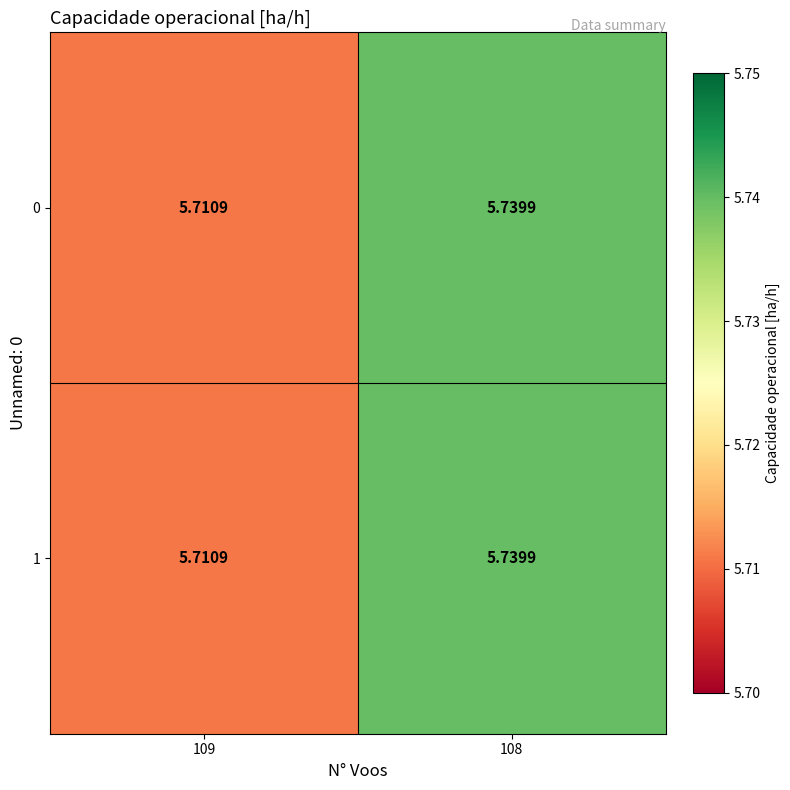

Is the value of 1 at 109 greater than the value of 0 at 108?

No